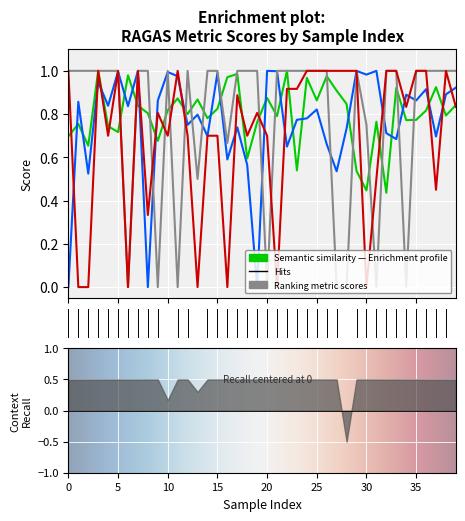

At how many categories does at least one series exceed 0?

40